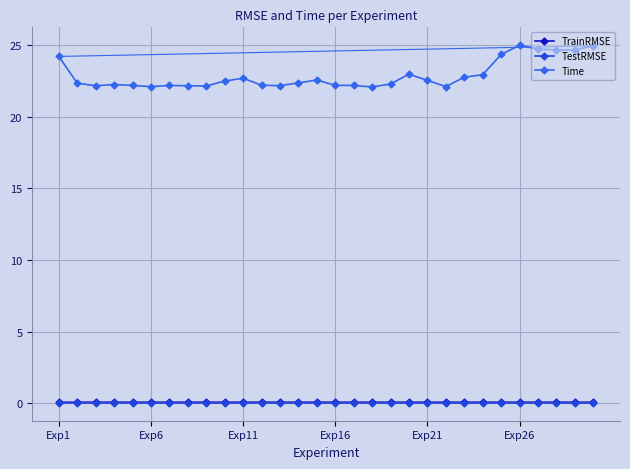

Which series has the widest spread of values?

Time